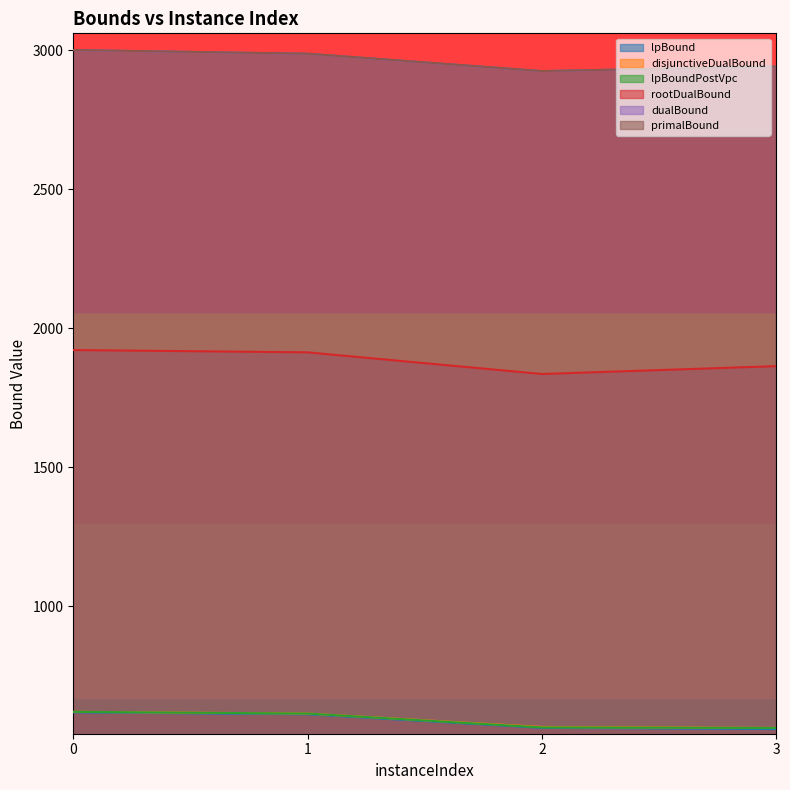

True or false: disjunctiveDualBound has more than 1 interior local peaks.

False